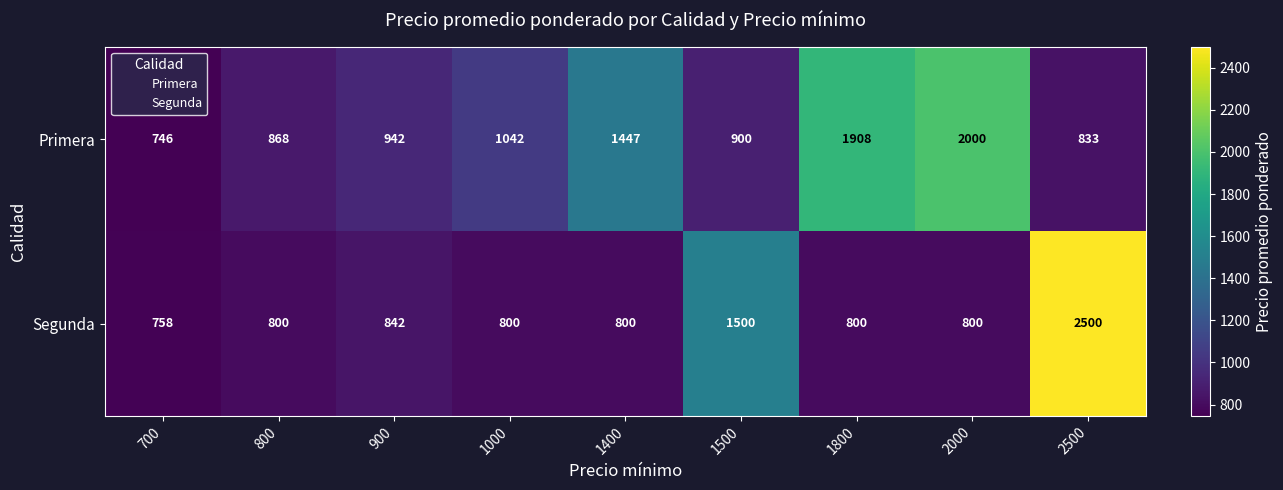

Rank the series at 1000 from lowest to highest value.

Segunda, Primera